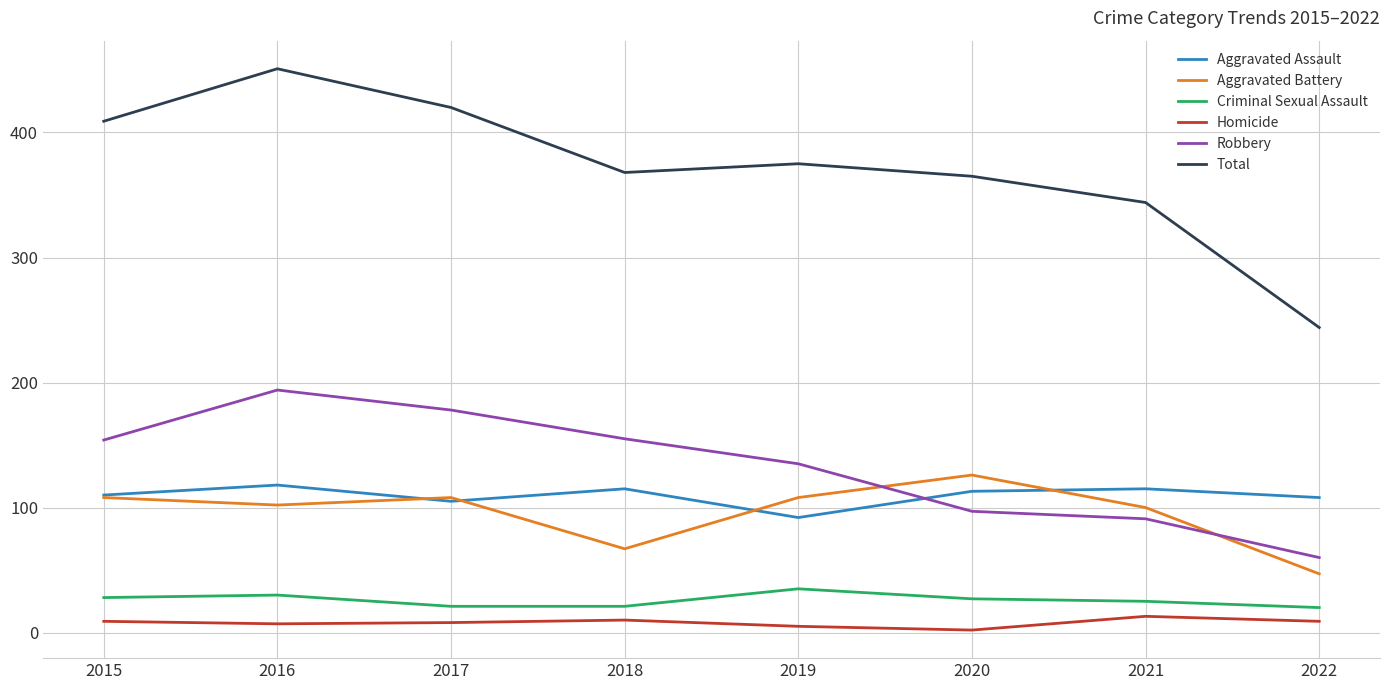

In Aggravated Battery, how many points are lower than both neighbors (excluding endpoints)?

2